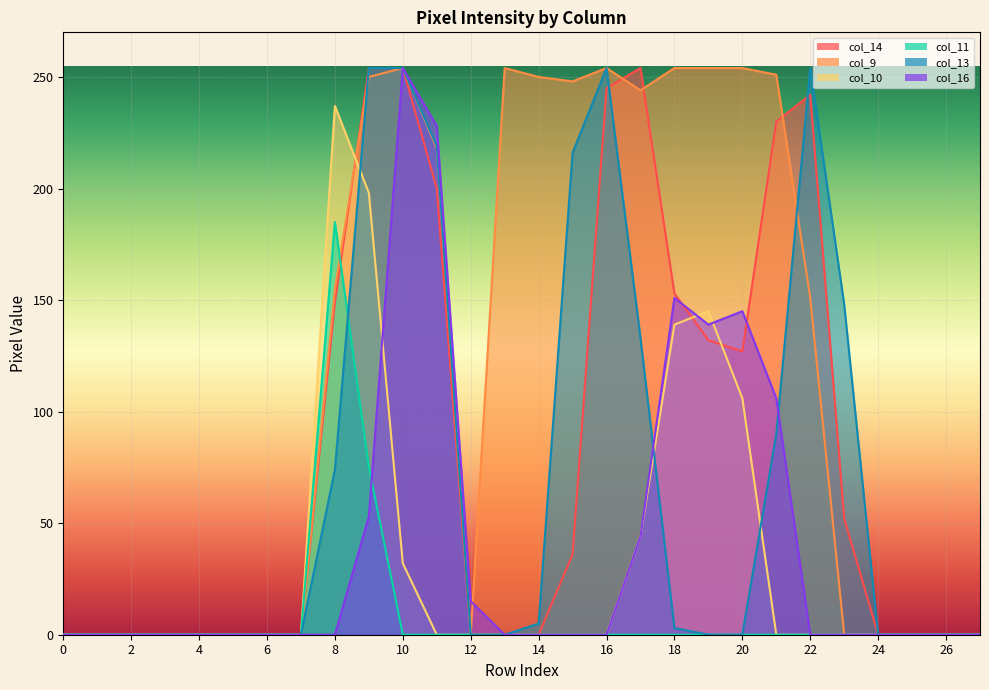

Is the value of col_9 at 8 greater than the value of col_14 at 12?

Yes